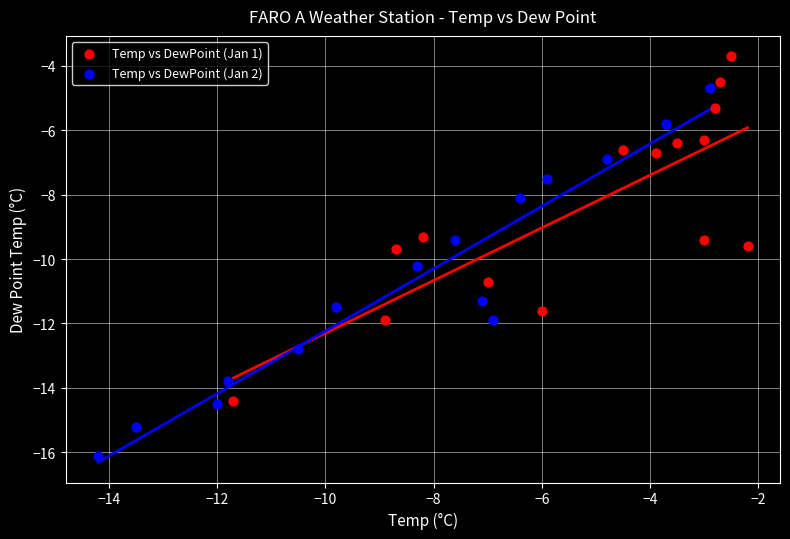

Which series contains the highest Y value?

Temp vs DewPoint (Jan 1)